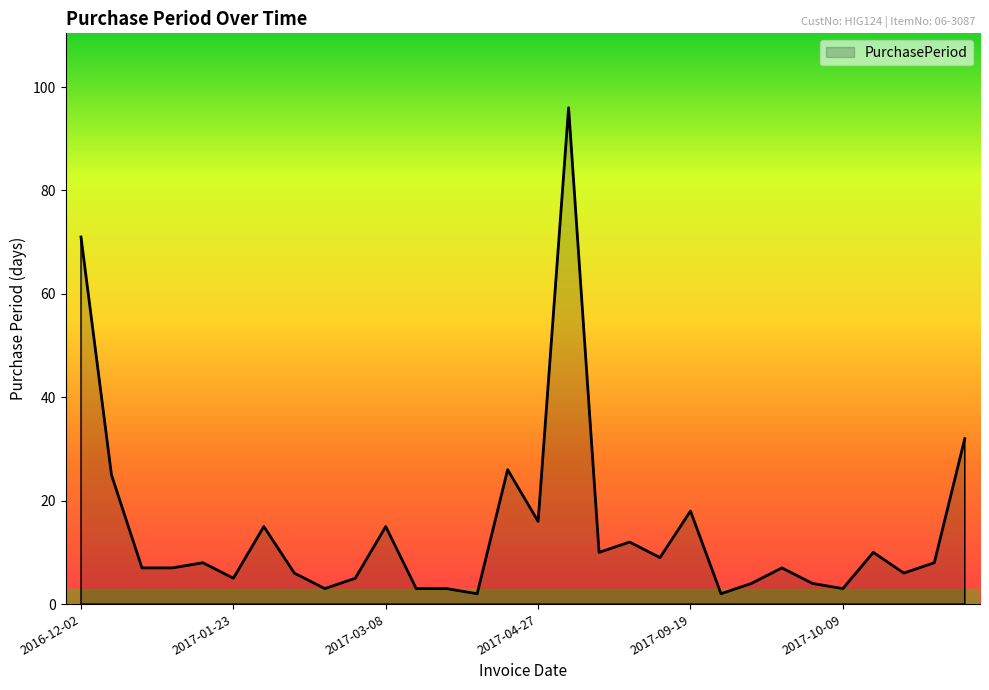

What is the maximum value shown in the chart?

96